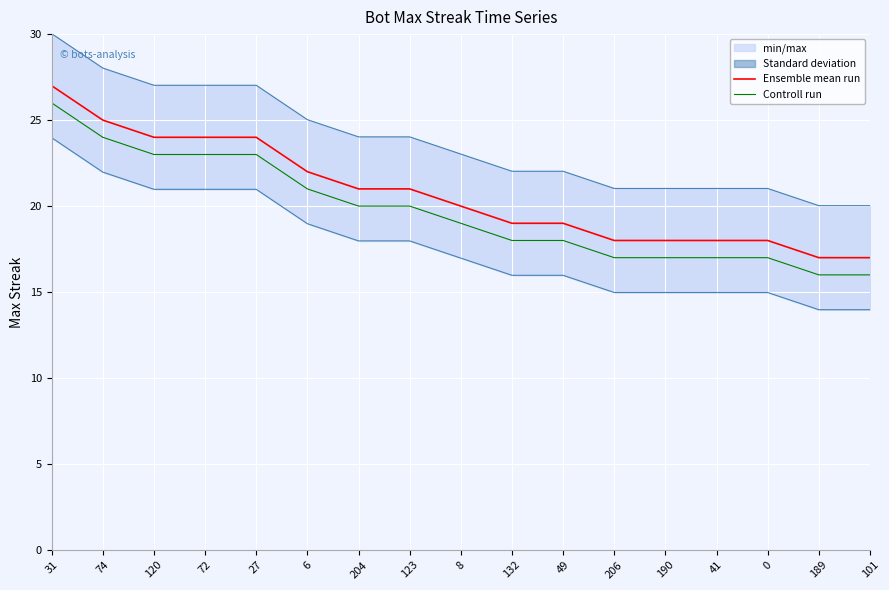

At which label does Controll run reach its minimum?

189